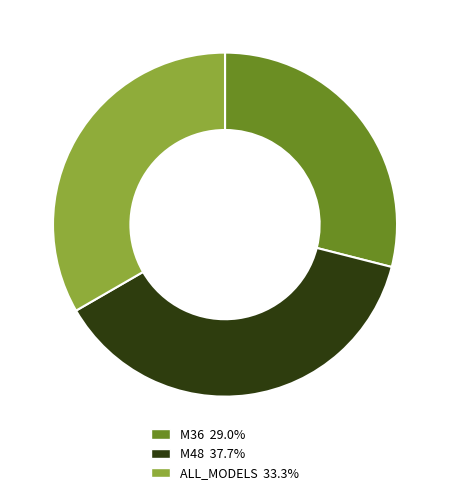

Rank the categories by value from lowest to highest.

M36, ALL_MODELS, M48